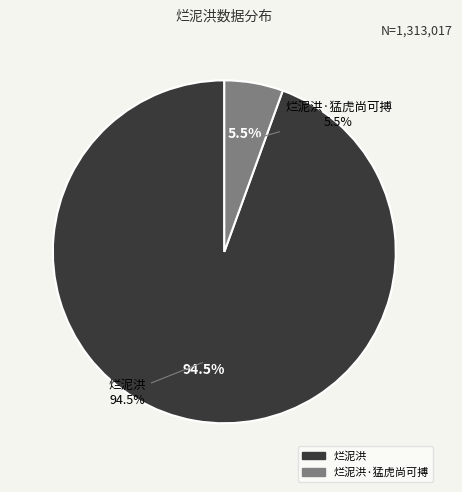

To the nearest percent, what portion does 烂泥洪·猛虎尚可搏 represent?

6%